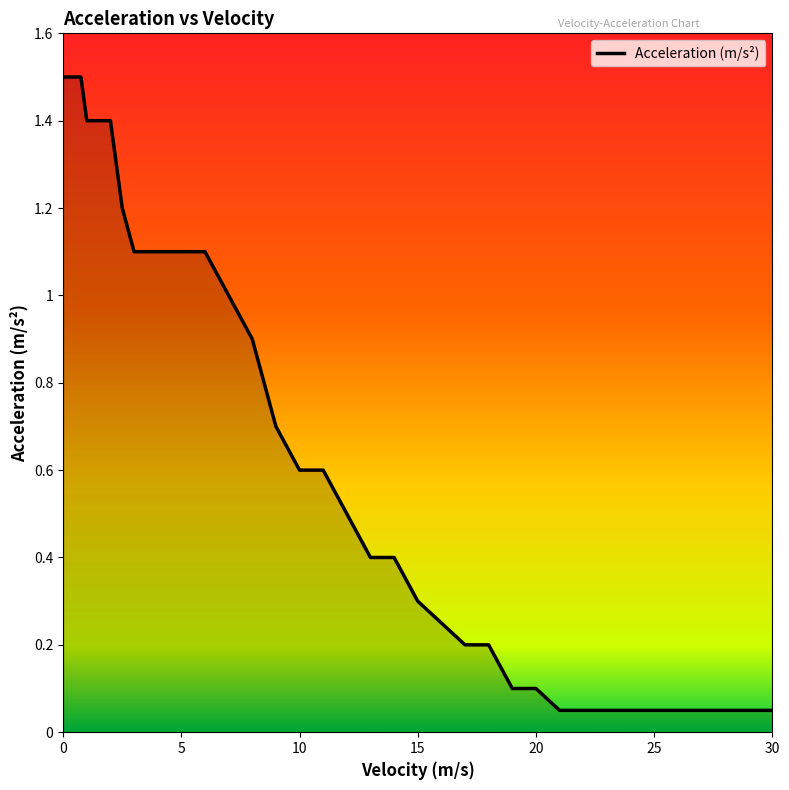

What is the maximum value shown in the chart?

1.5